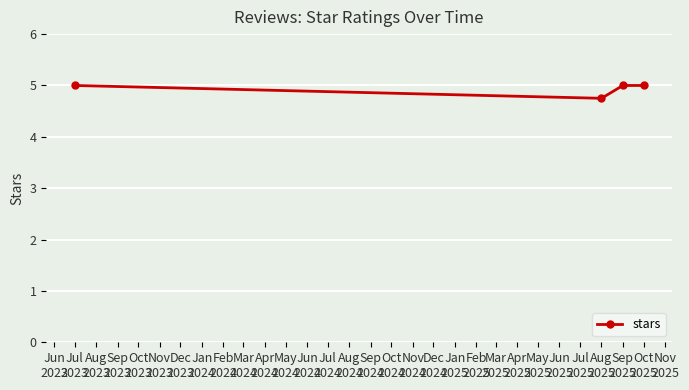

What is the average value?

4.9